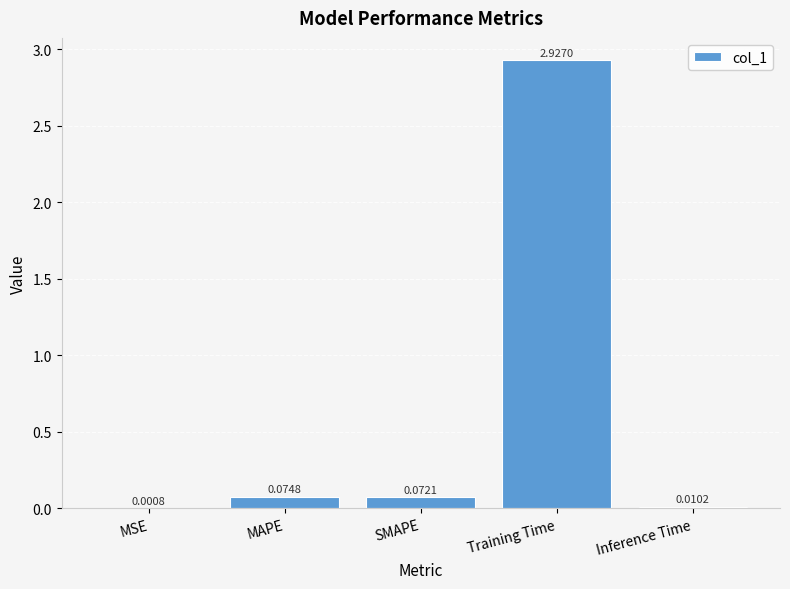

Where is the data nearest to the value 1?

MAPE